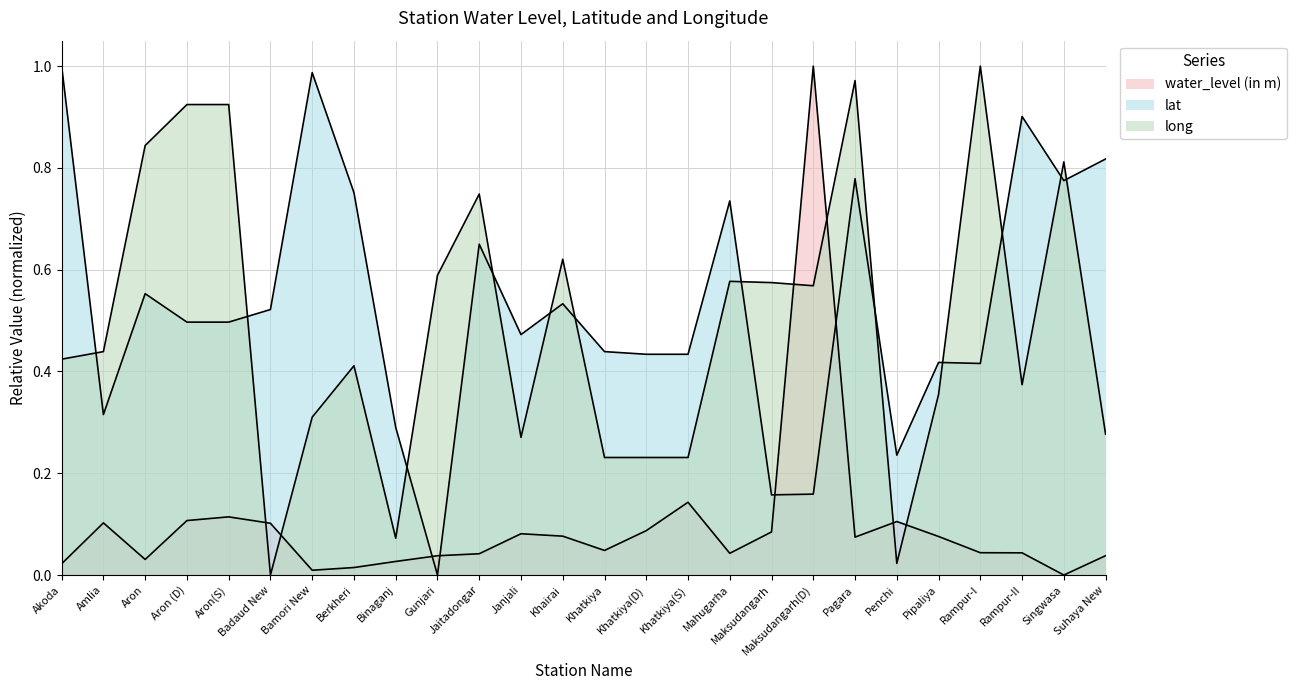

What position from the right is Bamori New?

20